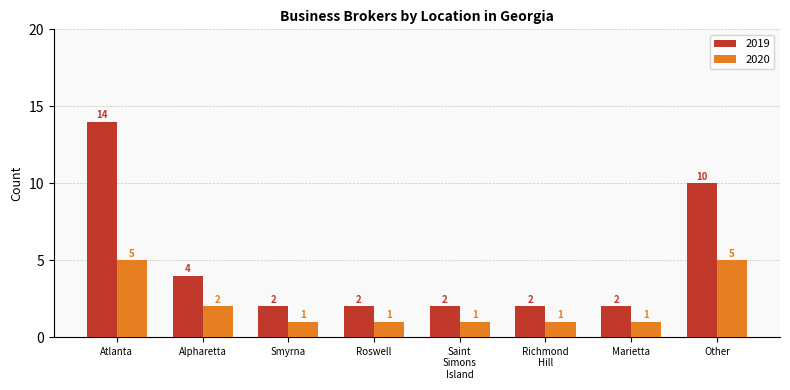

What is the total value across all series at Other?

15